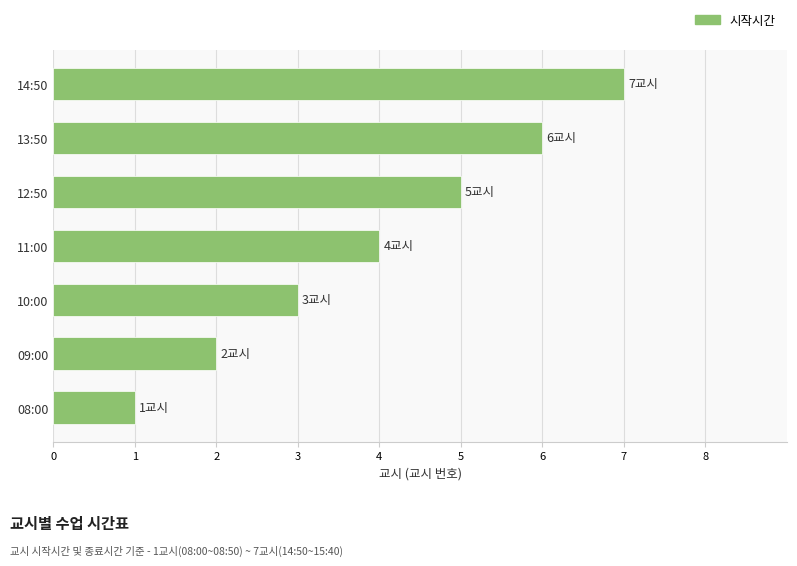

What is the difference between the second highest and minimum values?

5